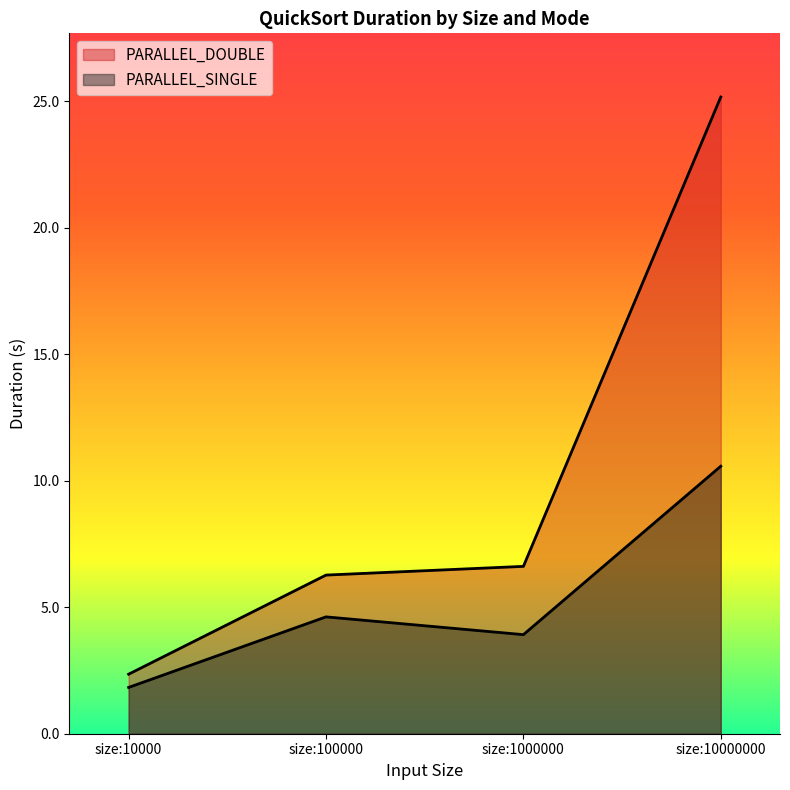

Where does the PARALLEL_DOUBLE series first go above 6?

size:100000